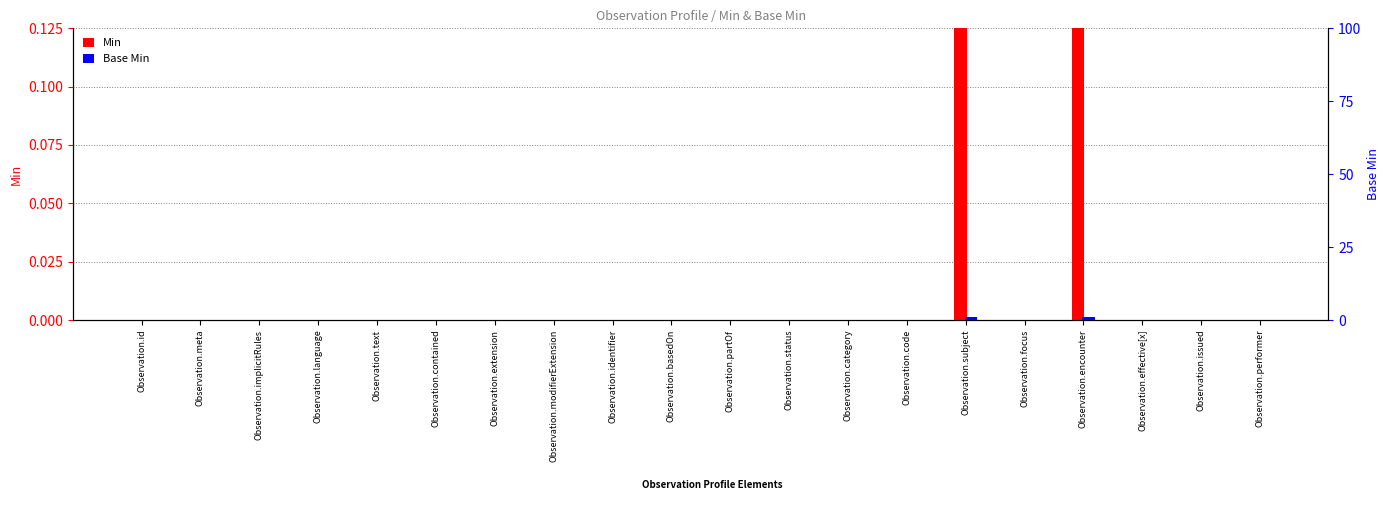

How many data points in Min are above 0?

2